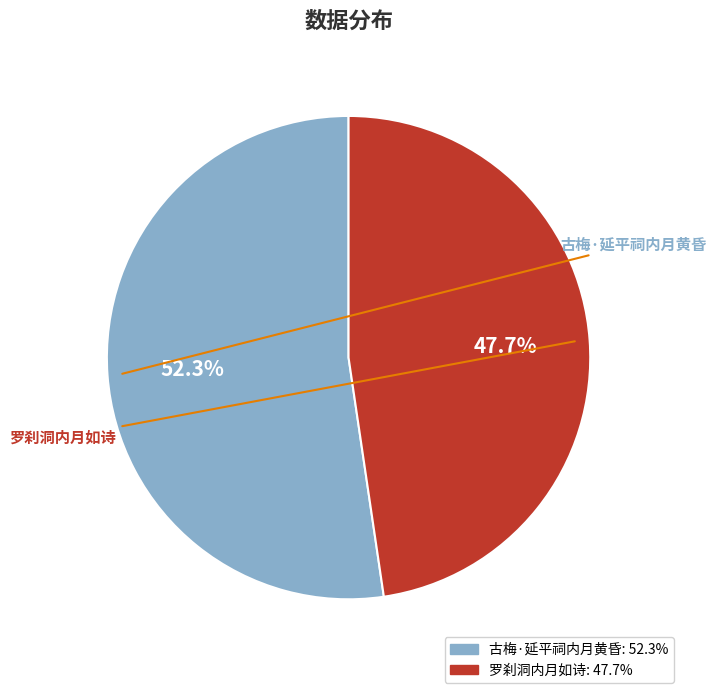

Which category accounts for the majority?

古梅·延平祠内月黄昏